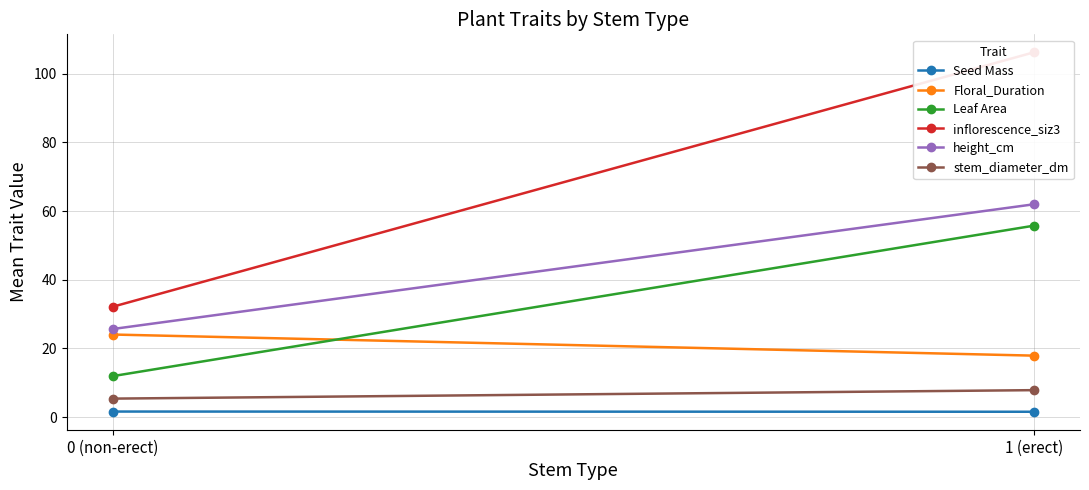

Reading right to left, list all the values displayed in this chart.

Seed Mass: 1.5	1.6
Floral_Duration: 17.9	24.0
Leaf Area: 55.7	11.9
inflorescence_siz3: 106.2	32.1
height_cm: 62.0	25.6
stem_diameter_dm: 7.8	5.4